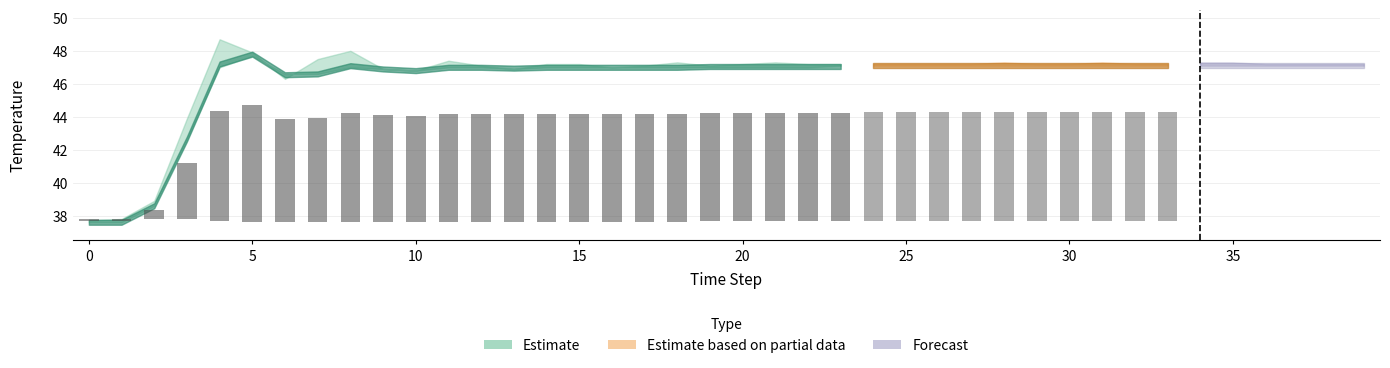

The z1 series shows 47.2 at 30. True or false?

True